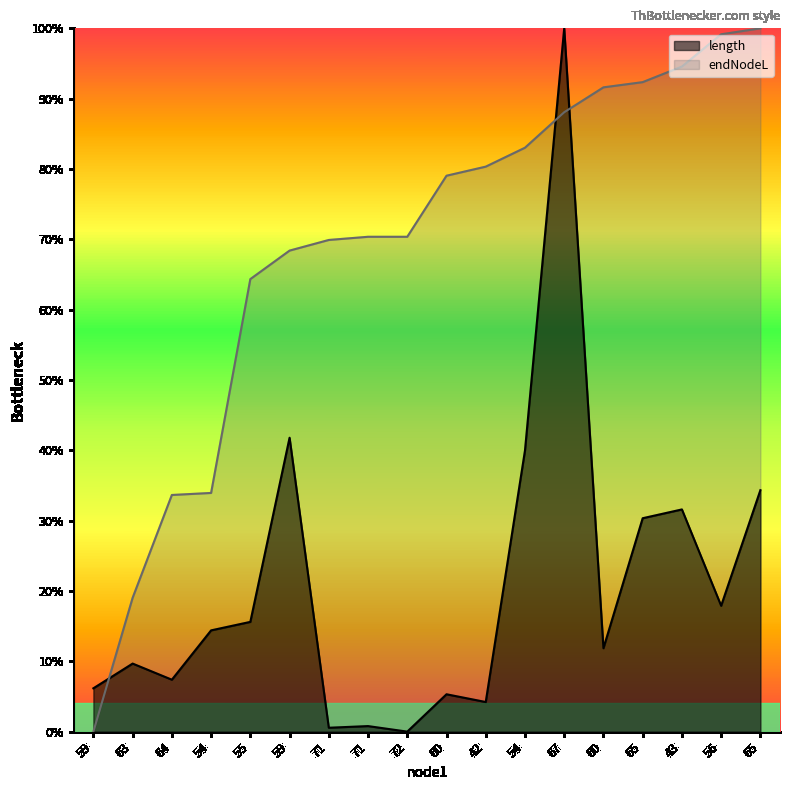

How many values in endNodeL are above zero?

17